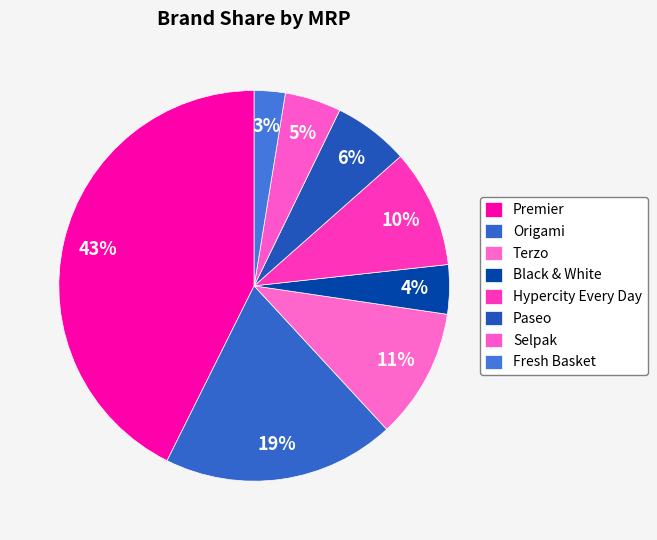

How many segments does this pie chart have?

8